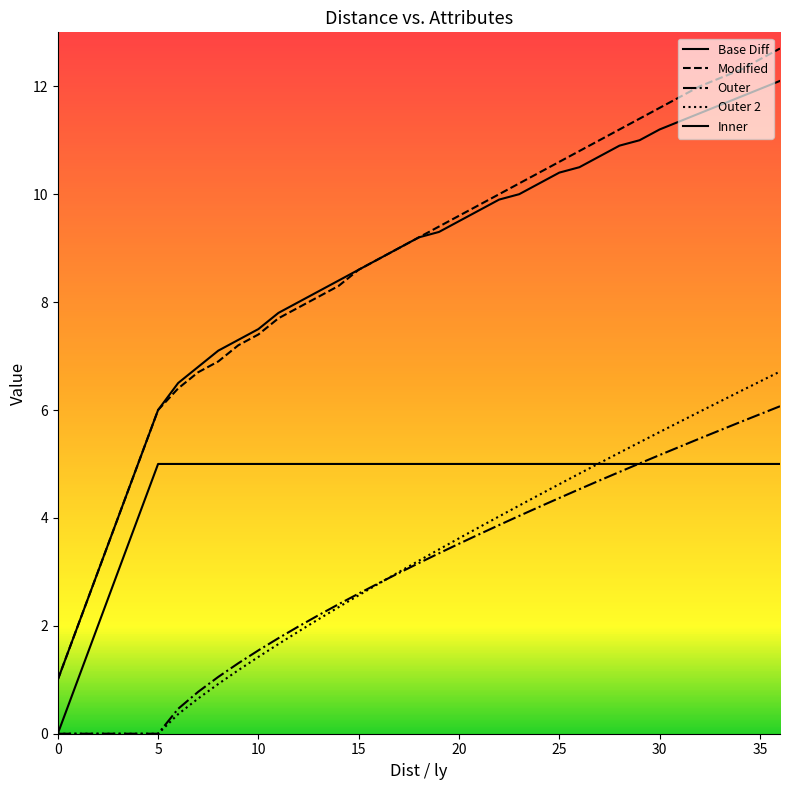

Does the chart have visible grid lines?

No